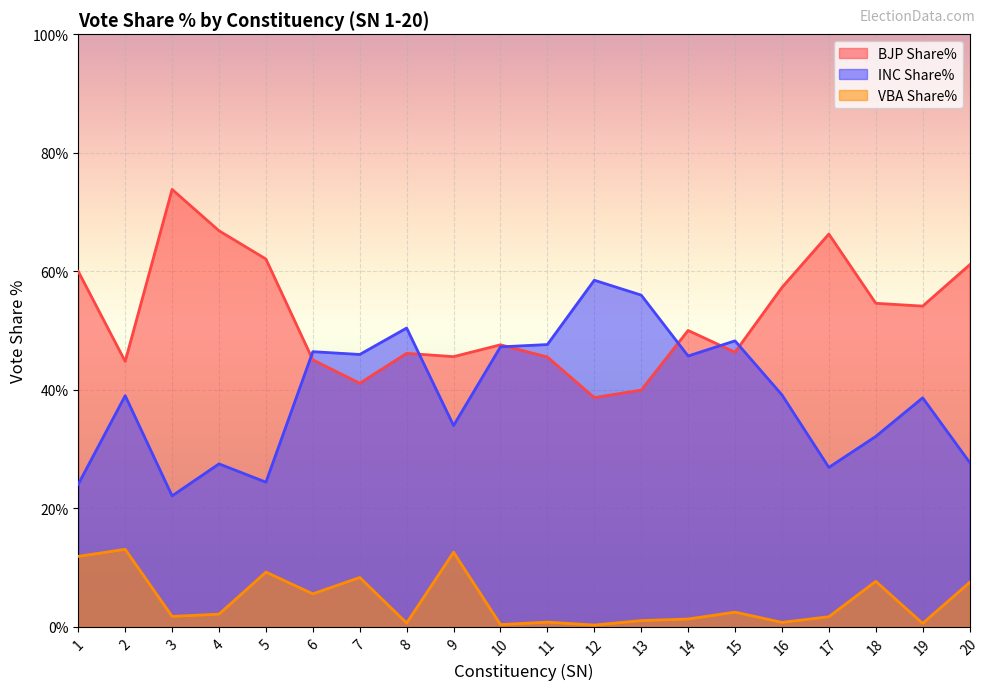

At how many categories does at least one series exceed 31?

20